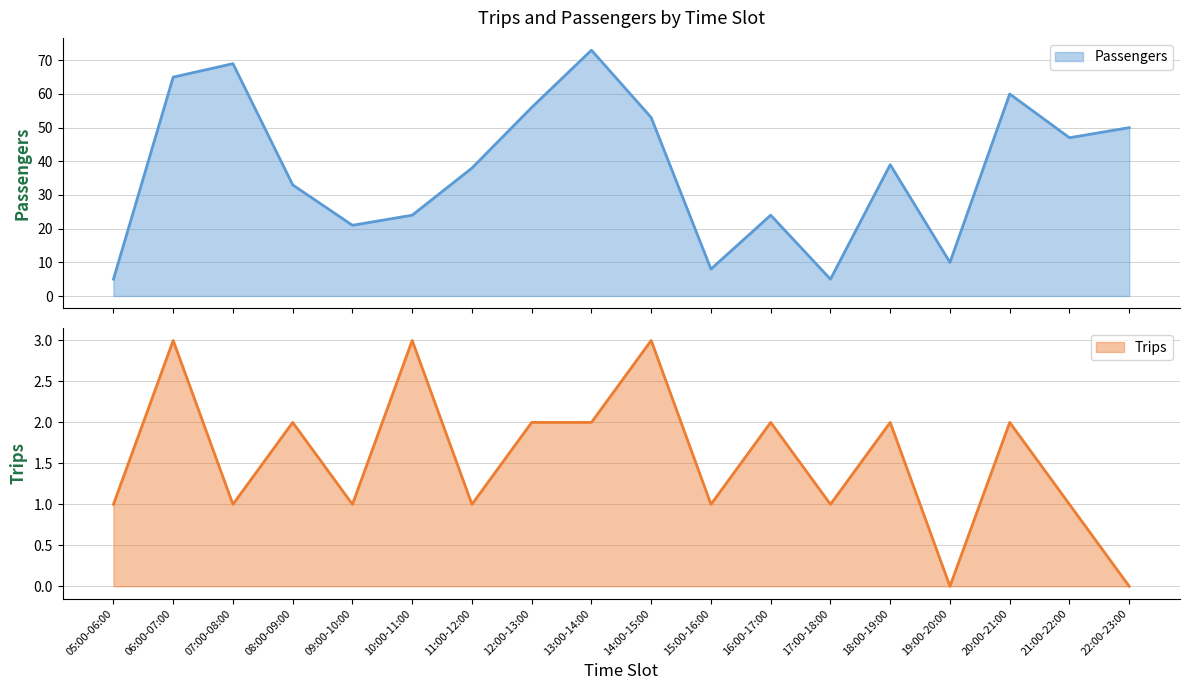

What is the total value across all series at 13:00-14:00?

75